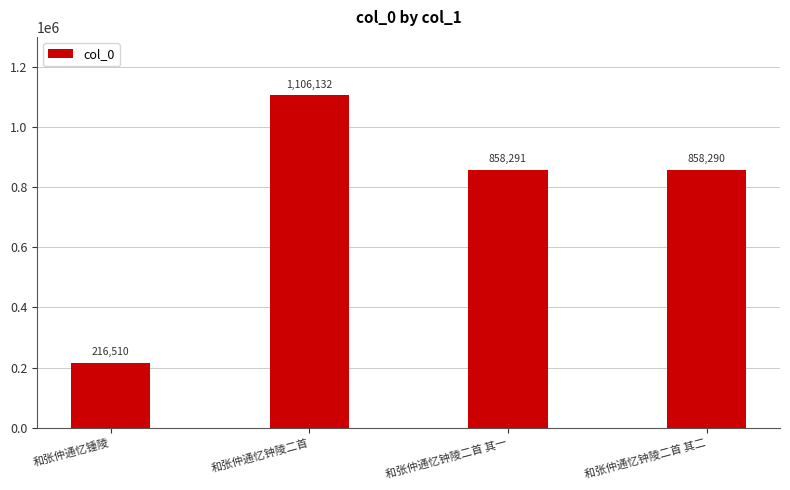

Reading left to right, list all the values displayed in this chart.

和张仲通忆锺陵=216510	和张仲通忆钟陵二首=1106132	和张仲通忆钟陵二首 其一=858291	和张仲通忆钟陵二首 其二=858290